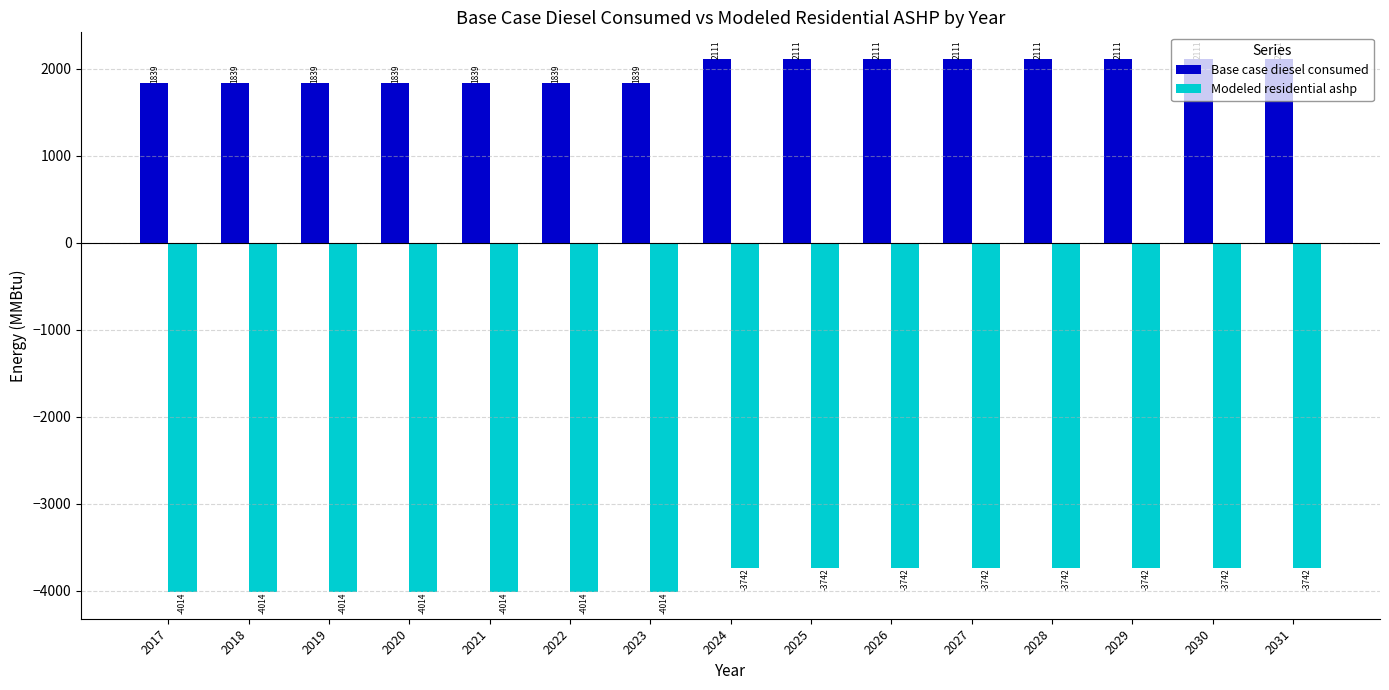

The value of Base case diesel consumed at 2019 is 1839.4. True or false?

True